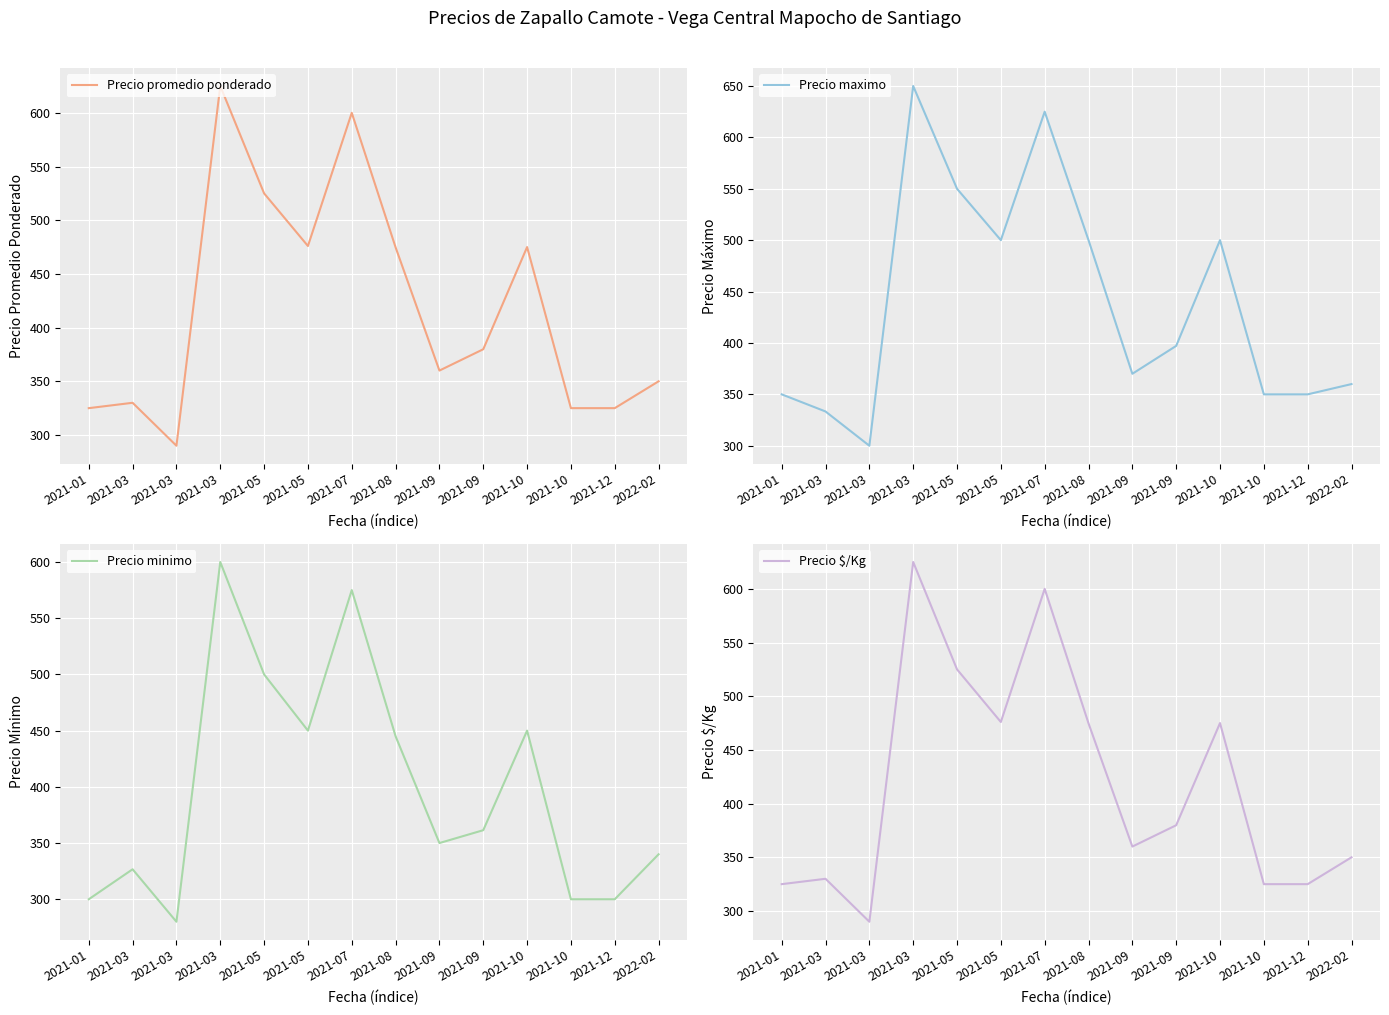

True or false: Precio maximo has a value of 141.4 at 2021-09.

False